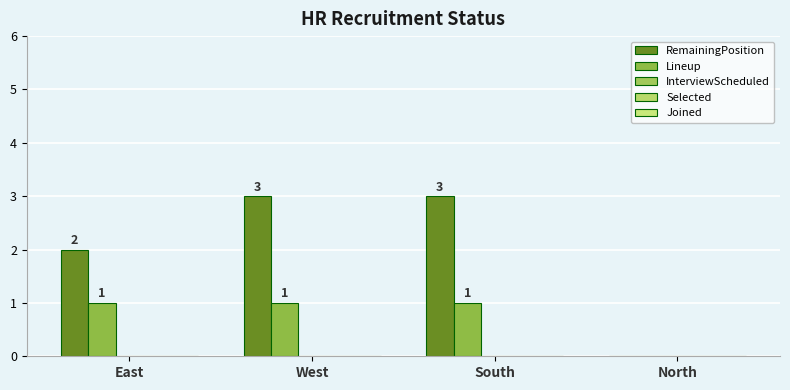

How many values in Lineup are above zero?

3